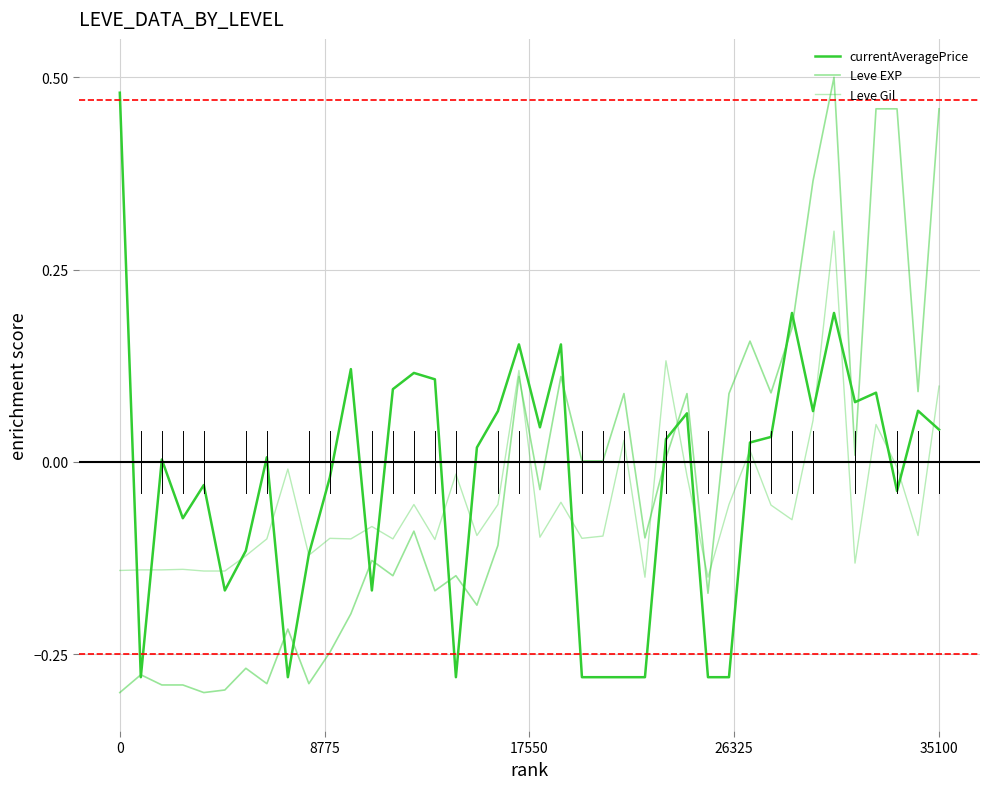

How many lines are shown in the chart?

3